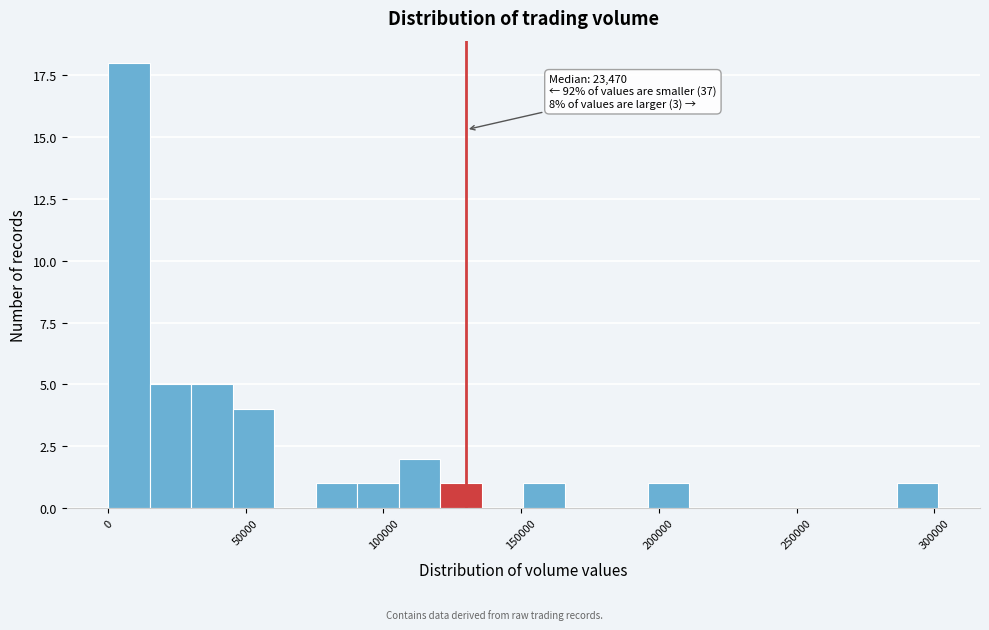

Read against the x-axis, roughly where is the centre of the tallest bar?

10000